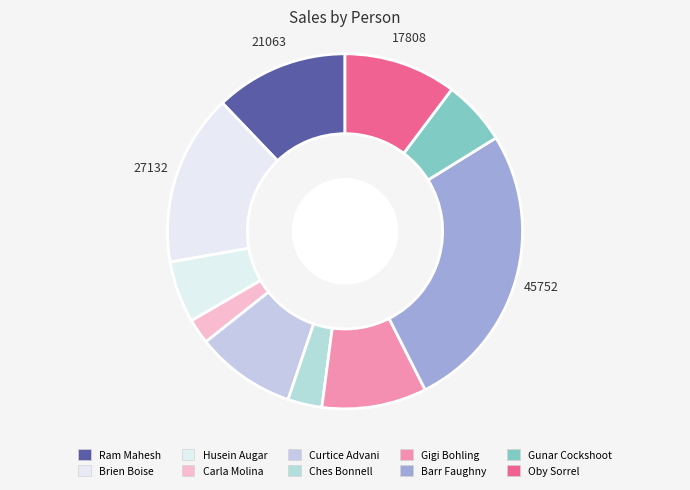

Which slice is the largest?

Barr Faughny